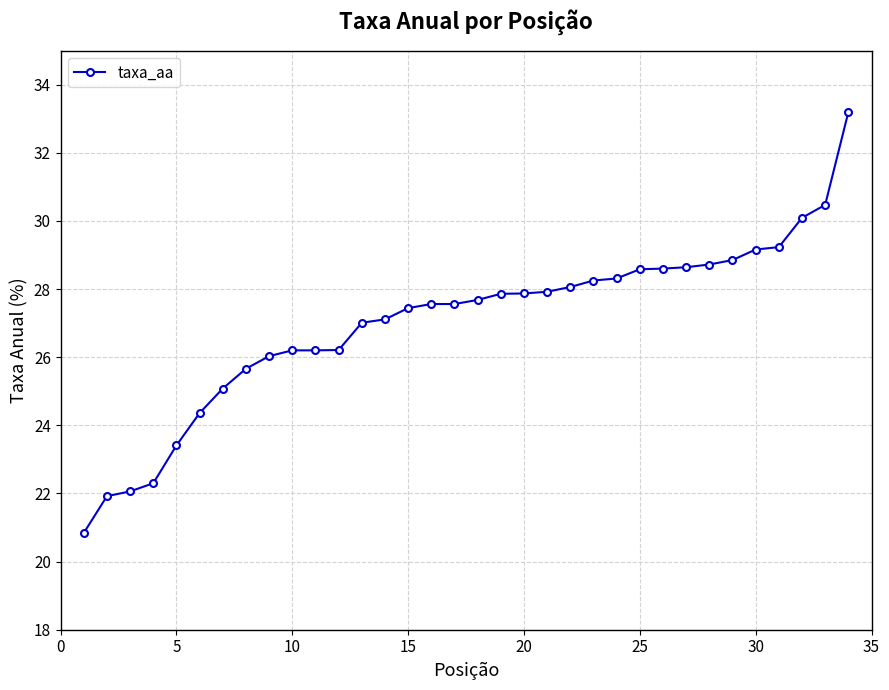

What is the value of the 29th point from the left?

28.9